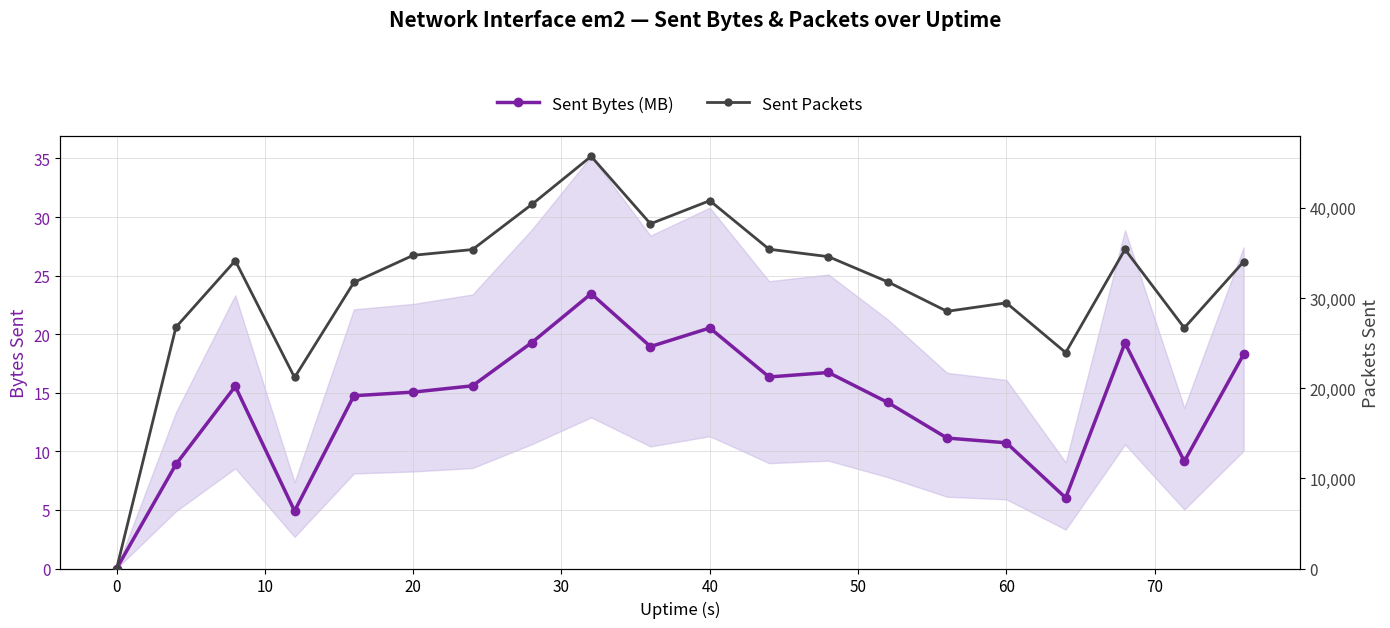

True or false: Sent Packets and Sent Bytes (MB) intersect in this chart.

False